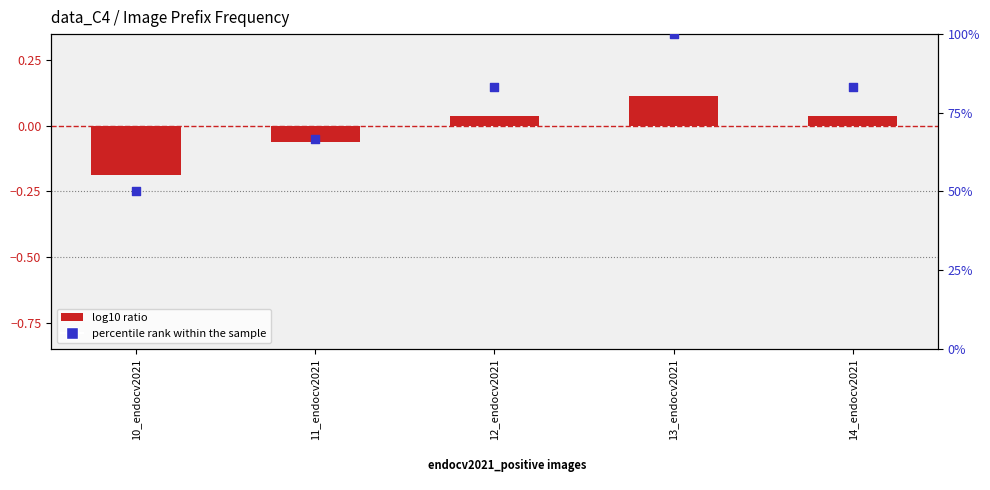

Which series has the widest spread of Y values?

percentile rank within the sample